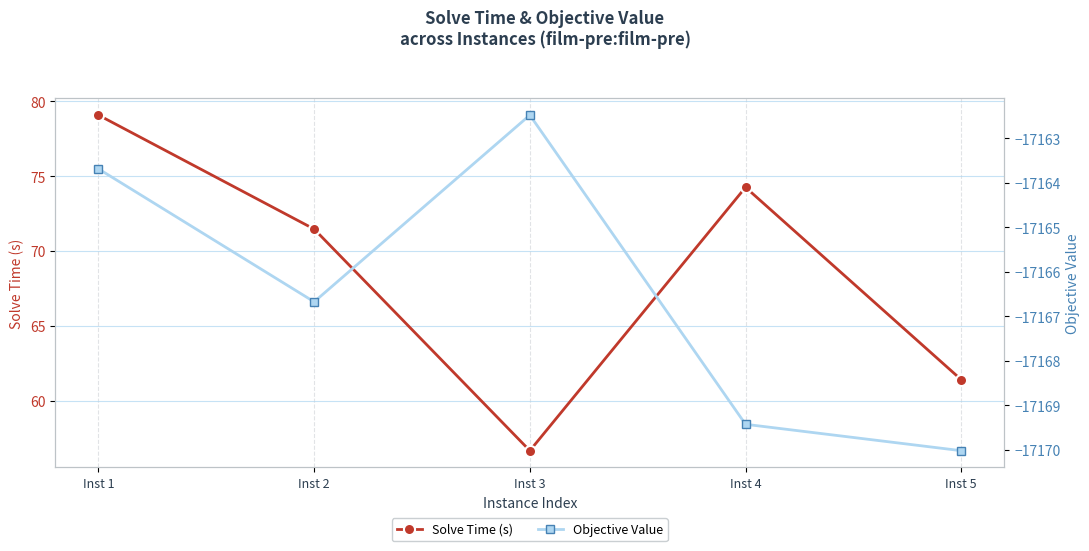

List the series in order of their overall mean, highest first.

Solve Time (s), Objective Value